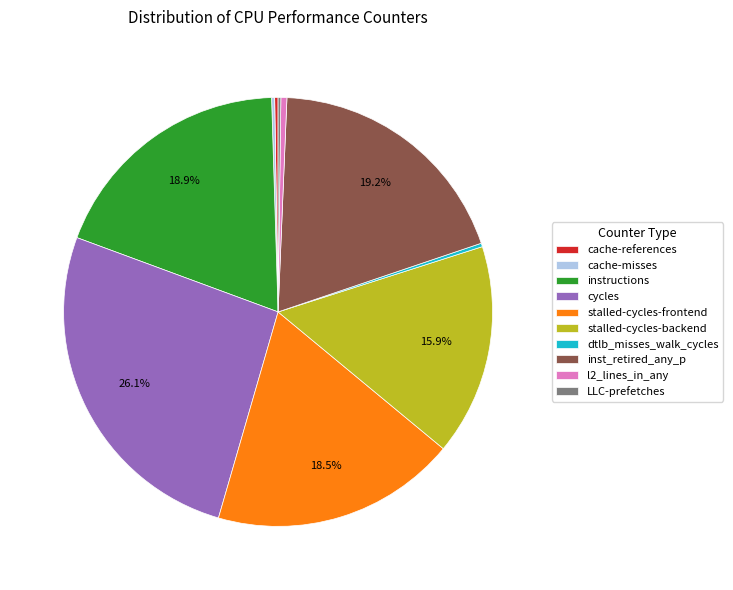

Is there a majority slice in this chart?

No